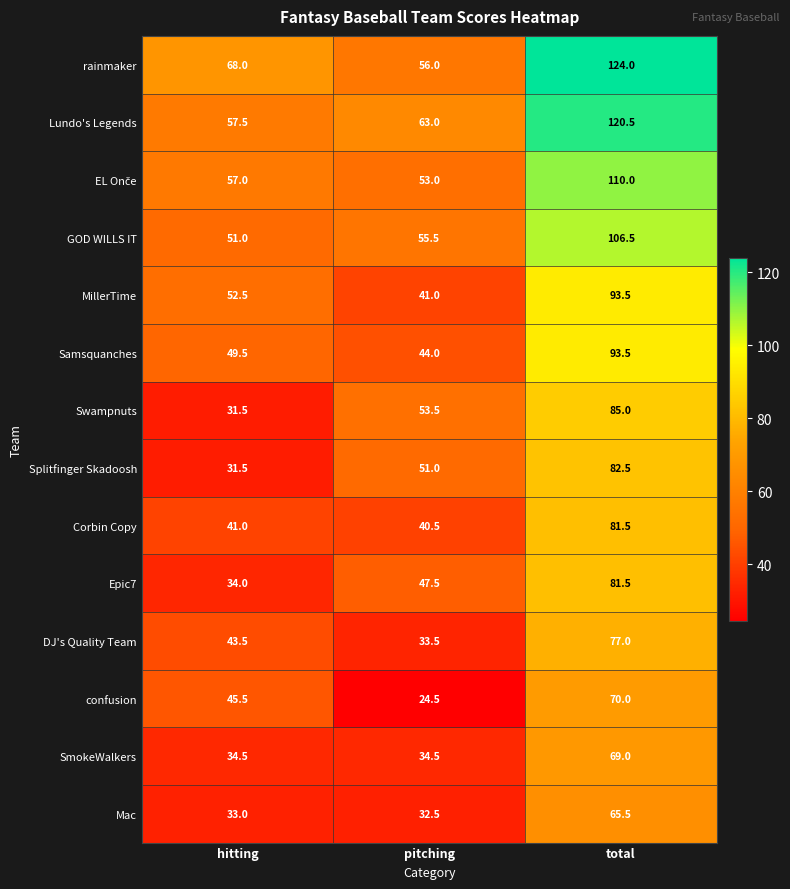

Where is GOD WILLS IT nearest to the value 78?

pitching